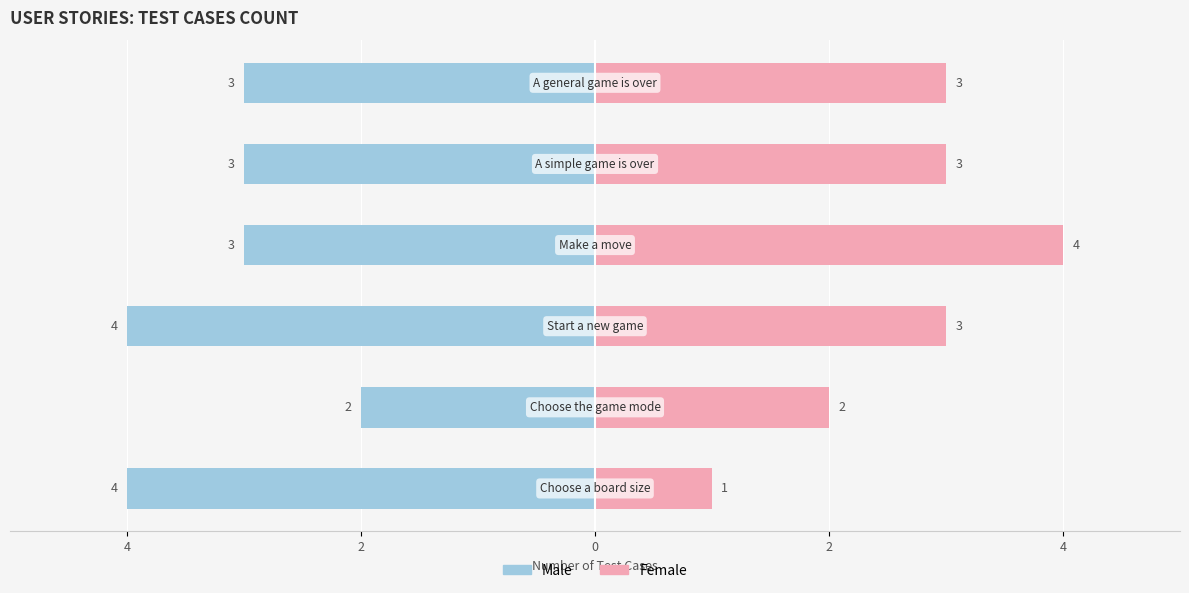

What is the difference between the second highest and second lowest values in the Female series?

1